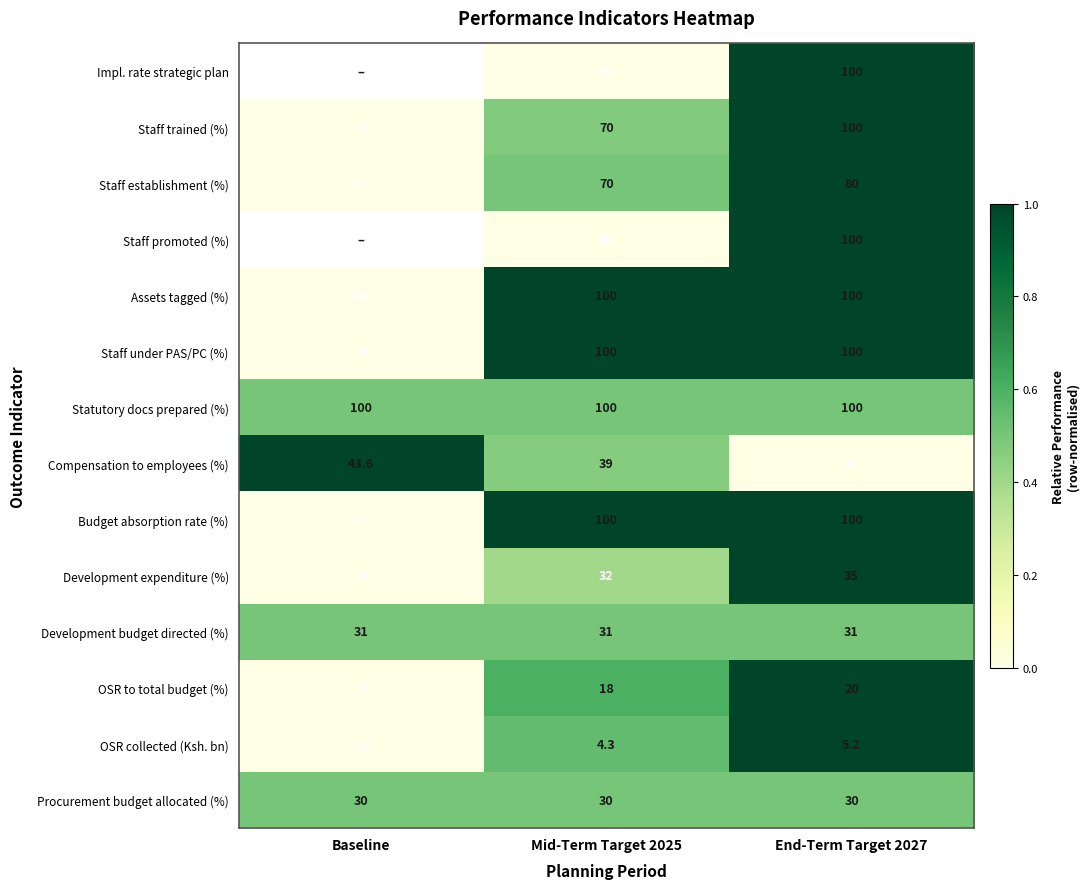

Between End-Term Target 2027 and Mid-Term Target 2025, which is larger?

End-Term Target 2027